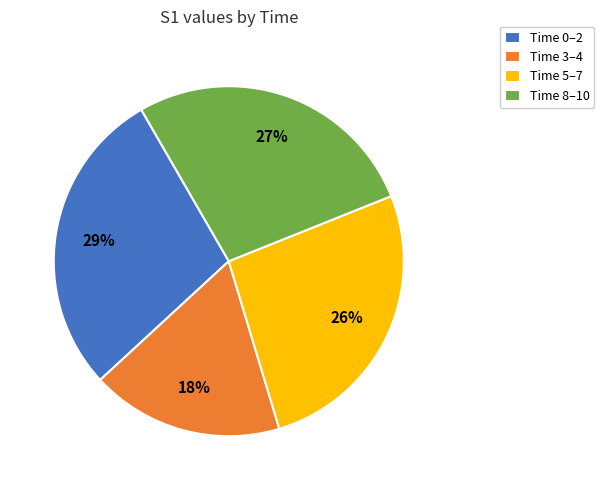

Which has a higher value, Time 5–7 or Time 8–10?

Time 8–10